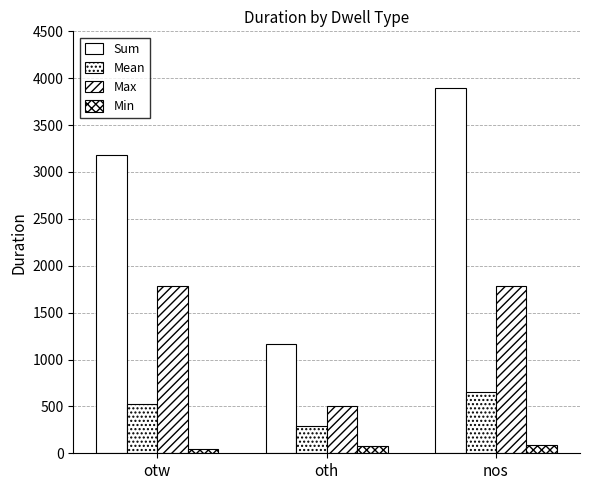

What is the sum of all Sum values?

8234.0